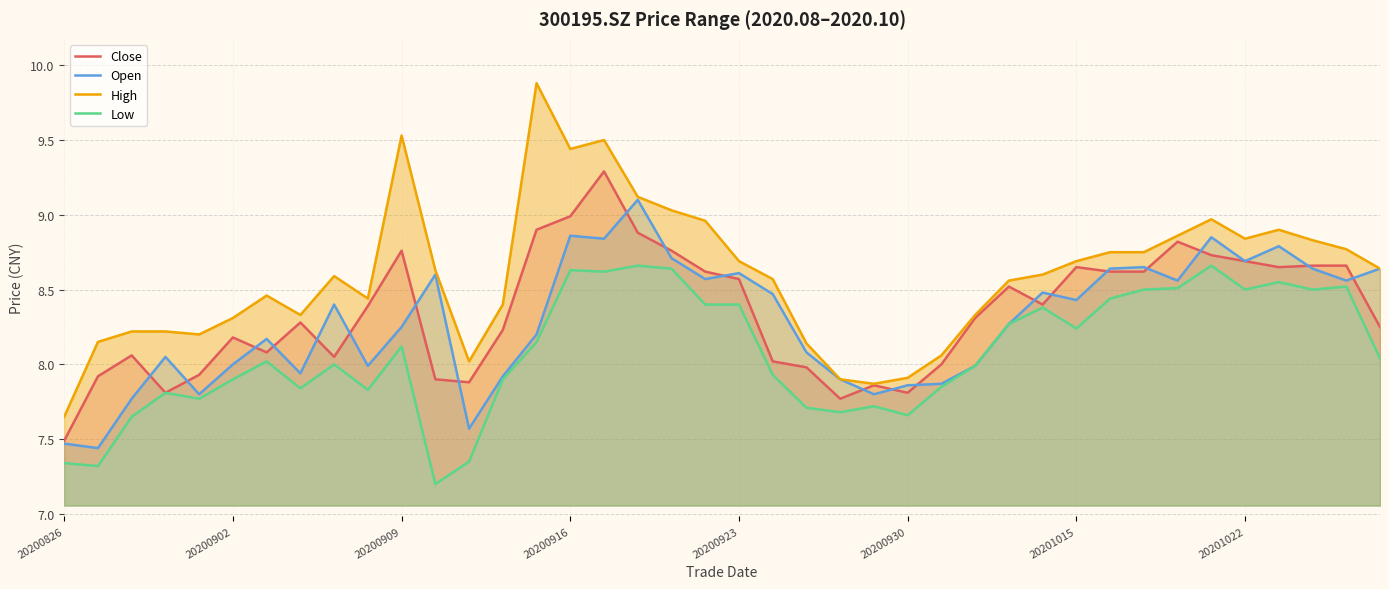

What is the value of the Low point at the 27th from the left?

7.8